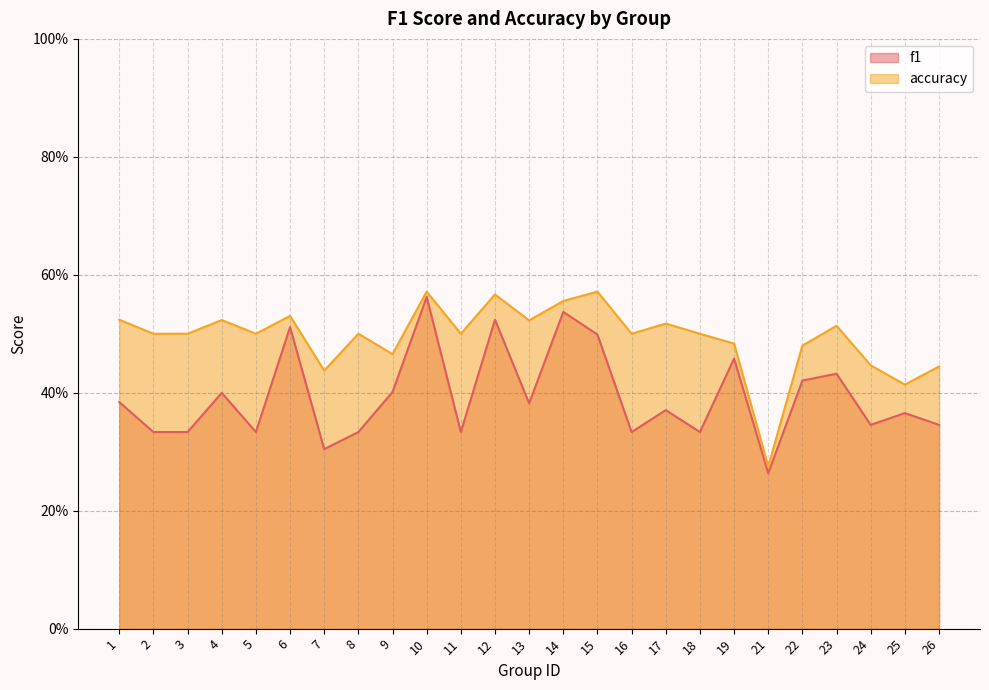

What is the difference between the maximum and minimum values in the accuracy series?

0.3